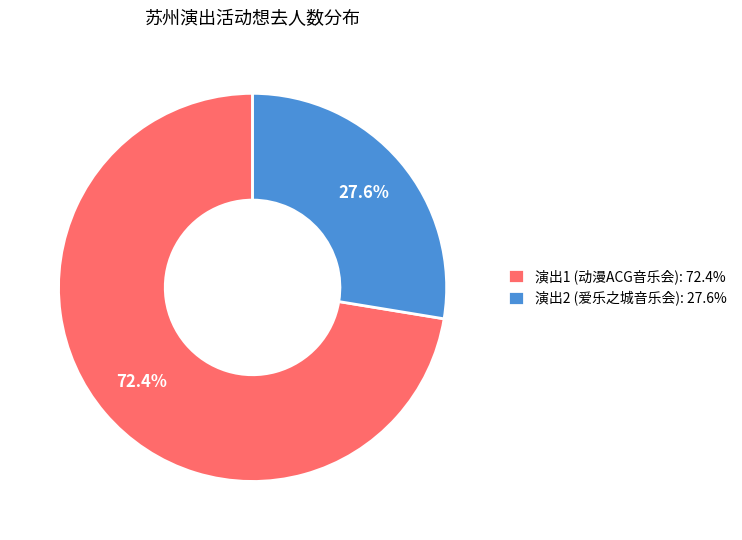

To the nearest percent, what is the average slice percentage?

50%